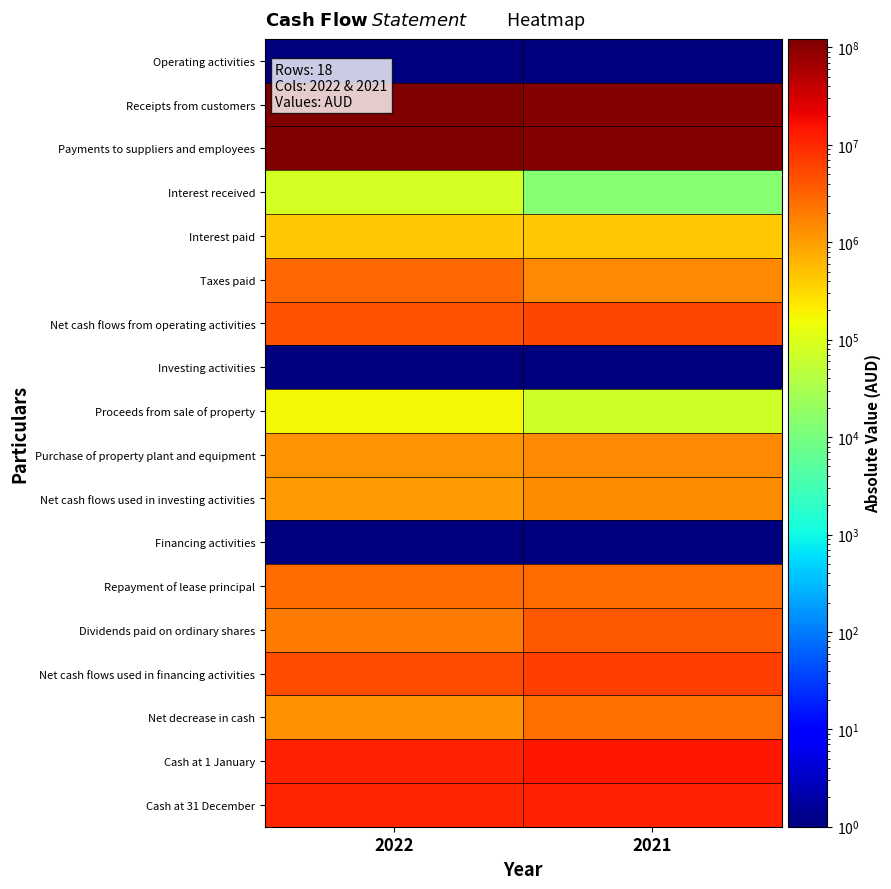

What is the total value across all series at 2021?

271778826.3